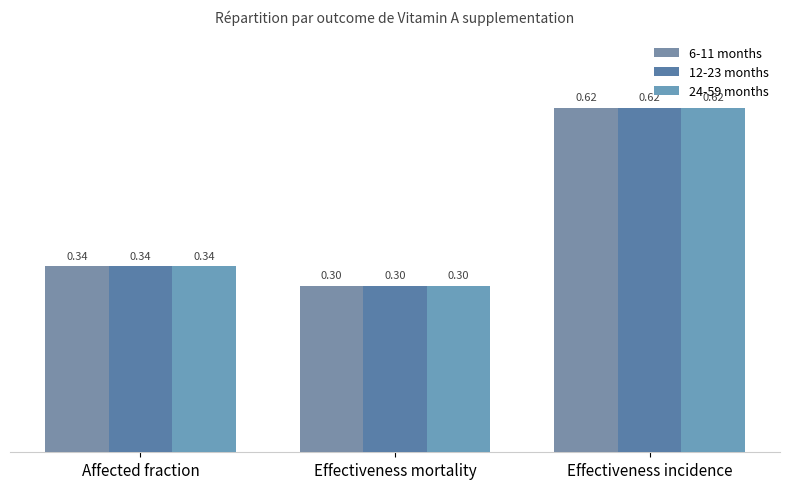

At which label is 12-23 months closest to 0?

Effectiveness mortality